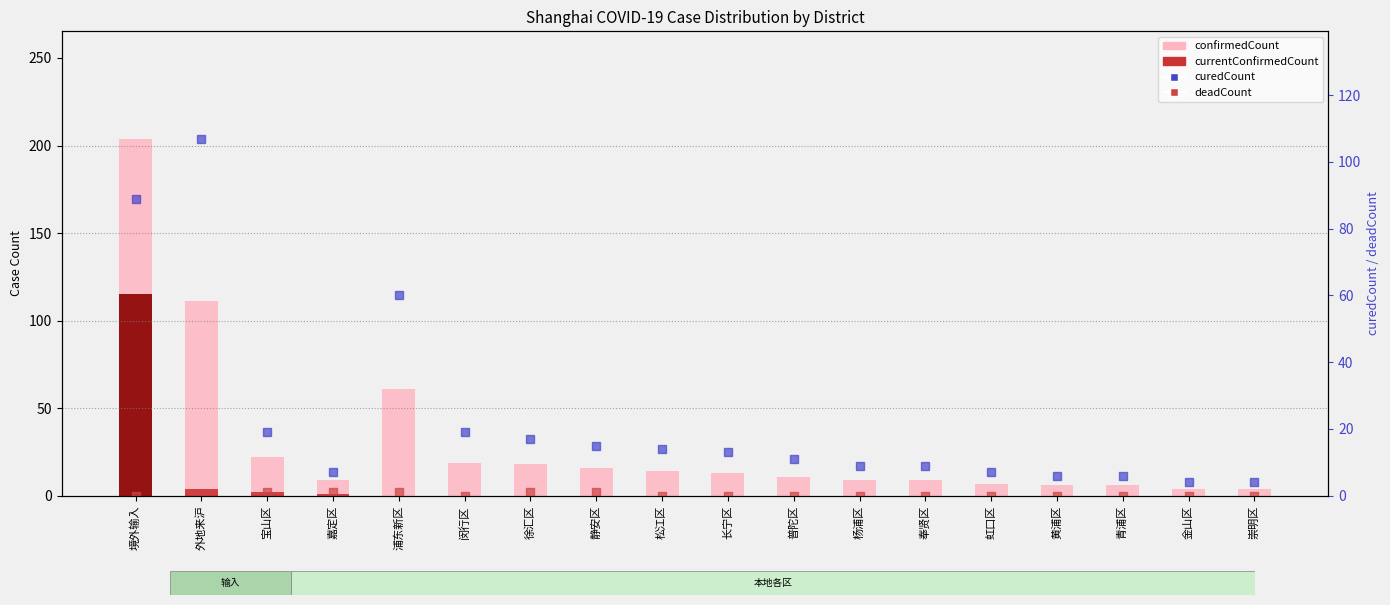

At which category is the sum across all series the highest?

境外输入